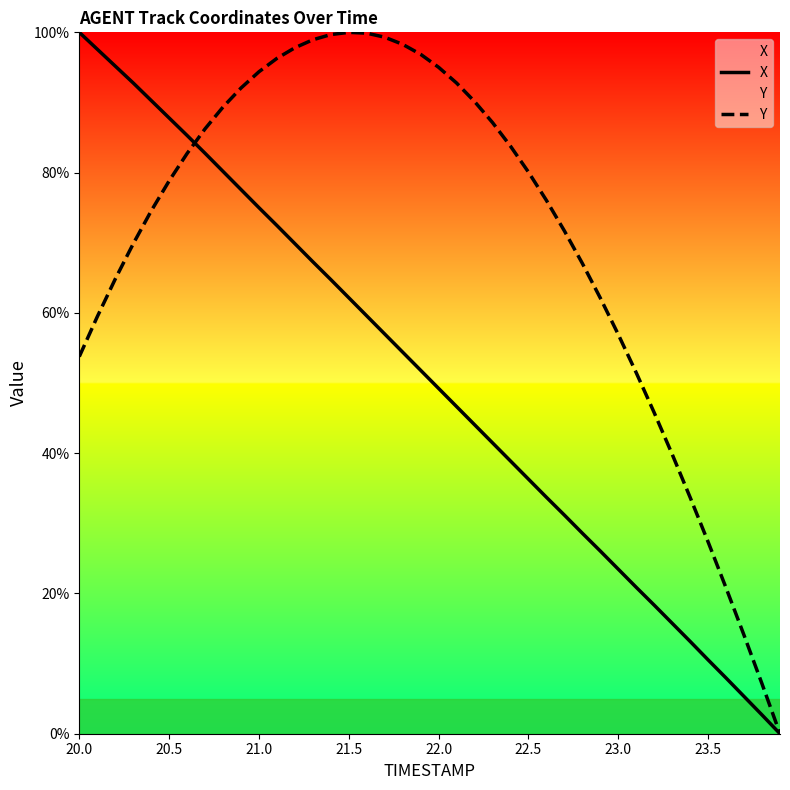

Count the number of categories in the chart.

40